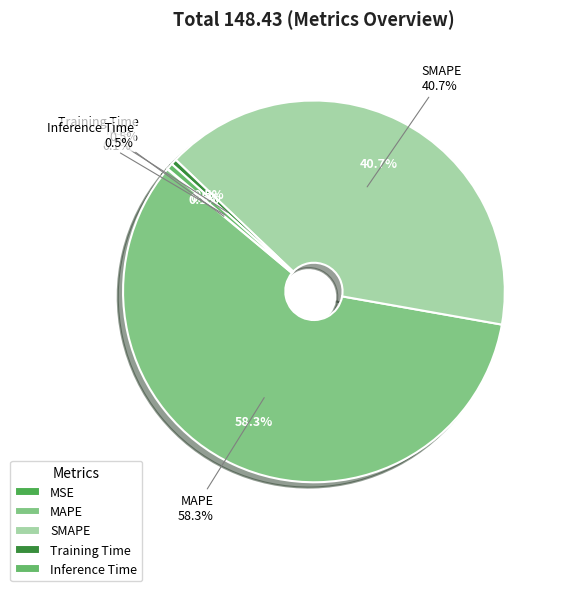

Which category has the biggest portion of the pie?

MAPE